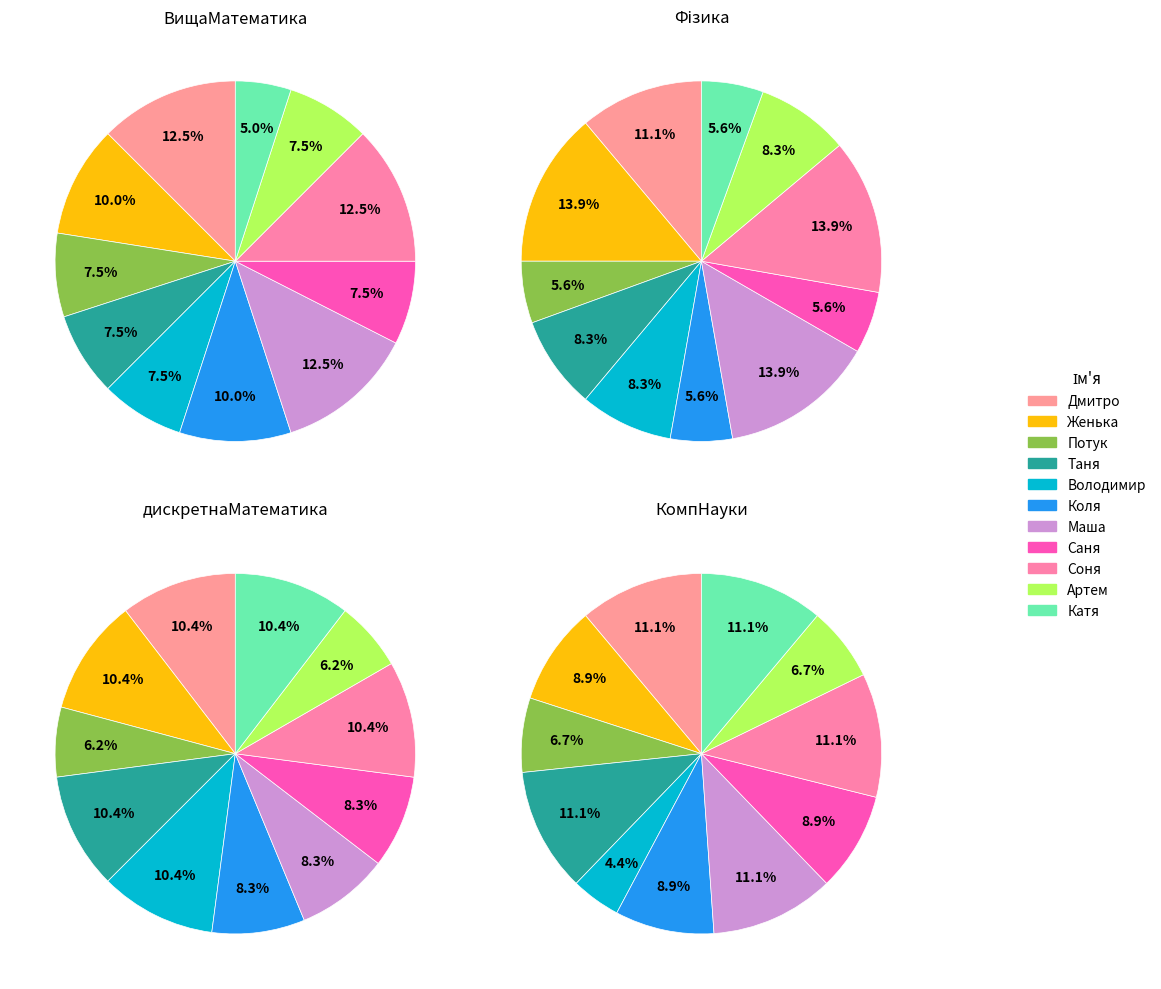

The Артем slice represents 12% of the pie. True or false?

False